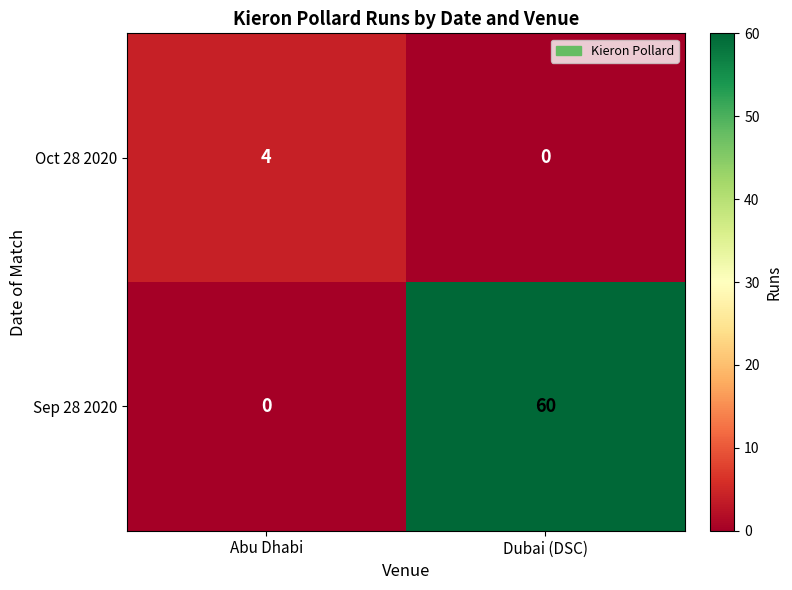

What is the difference between the maximum and minimum values in the Oct 28 2020 series?

4